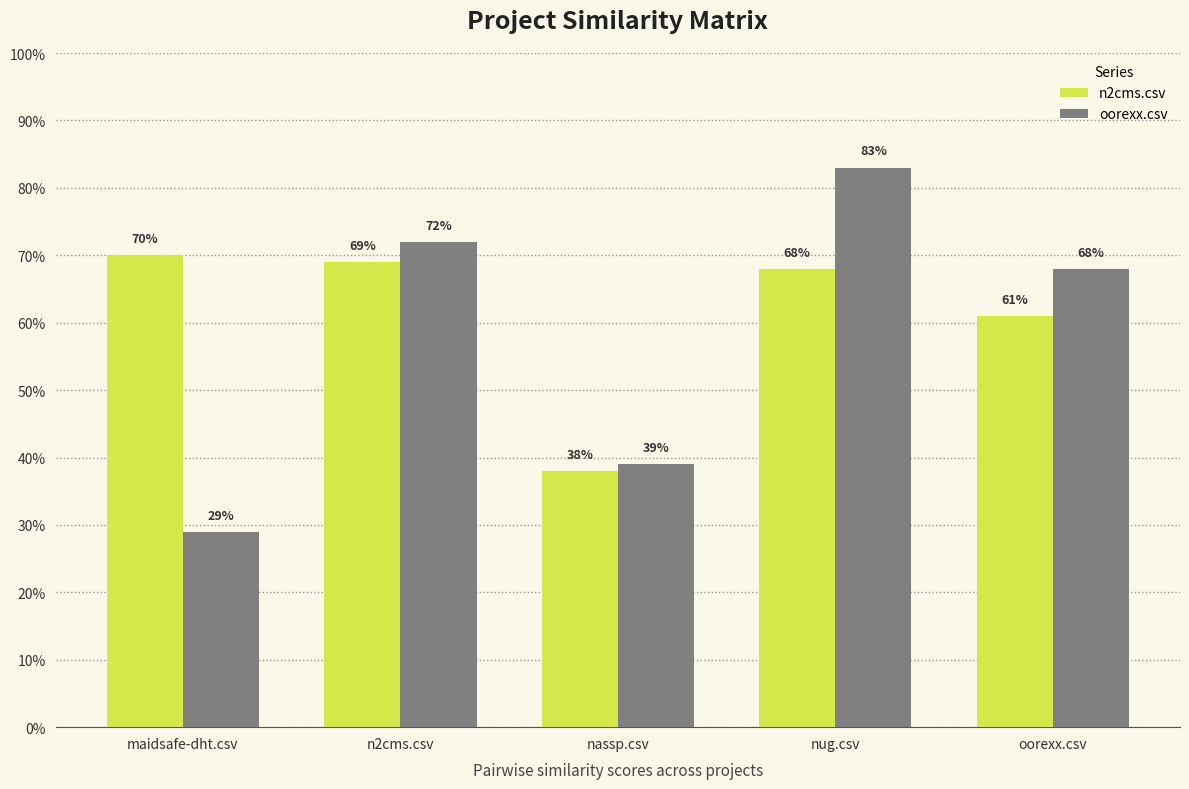

What are all the series names shown in the legend?

n2cms.csv, oorexx.csv